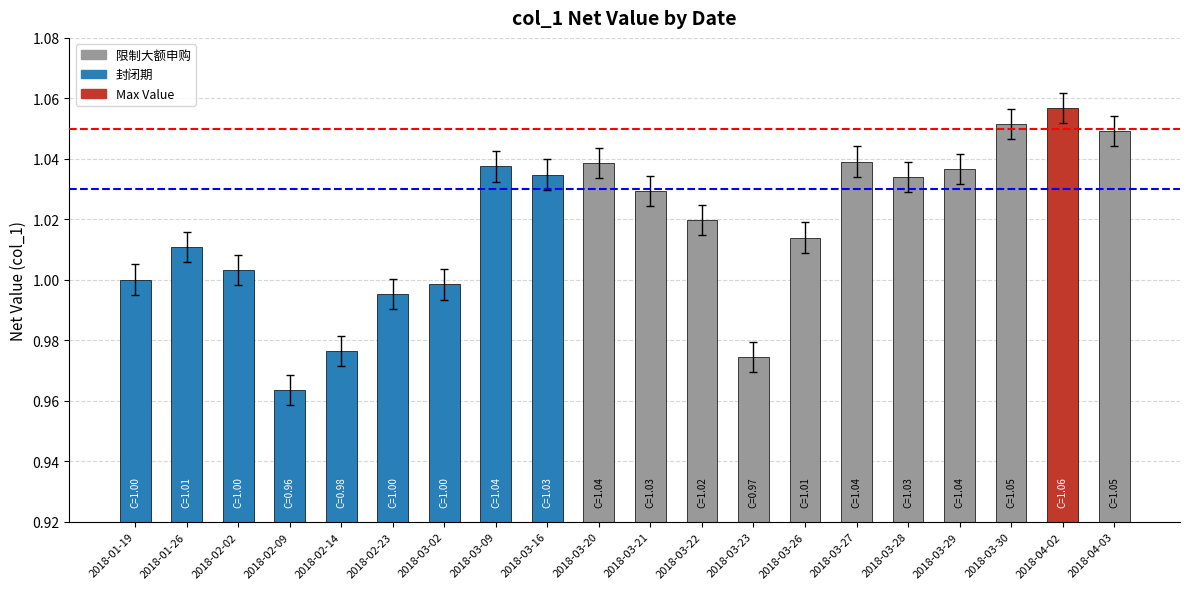

What position from the left is 2018-04-03?

20